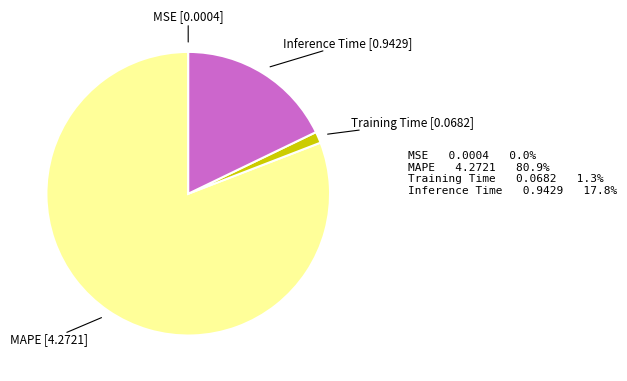

Is Inference Time the majority of the pie?

No